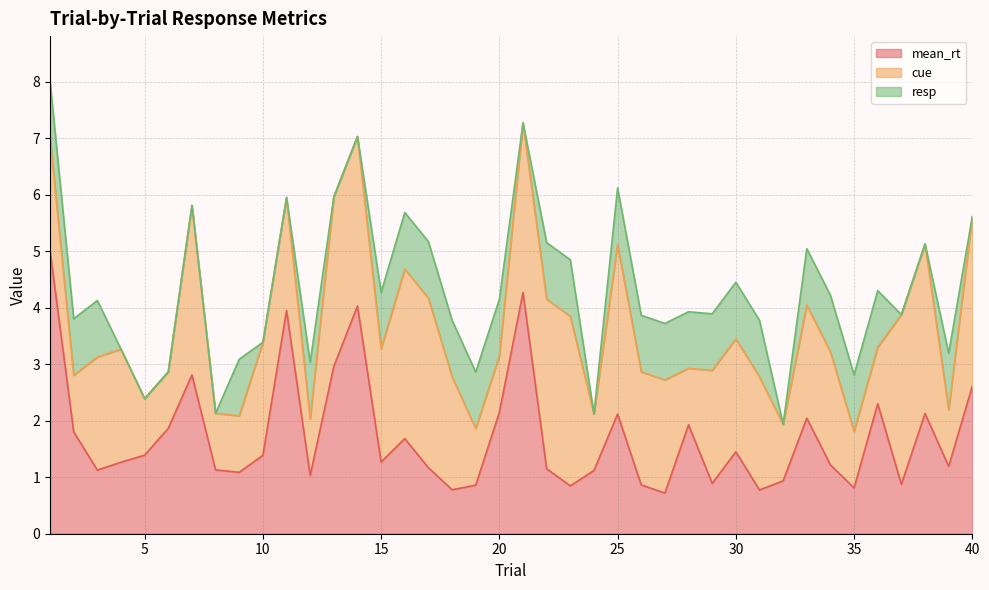

What is the difference between the maximum and minimum values in the mean_rt series?

4.3